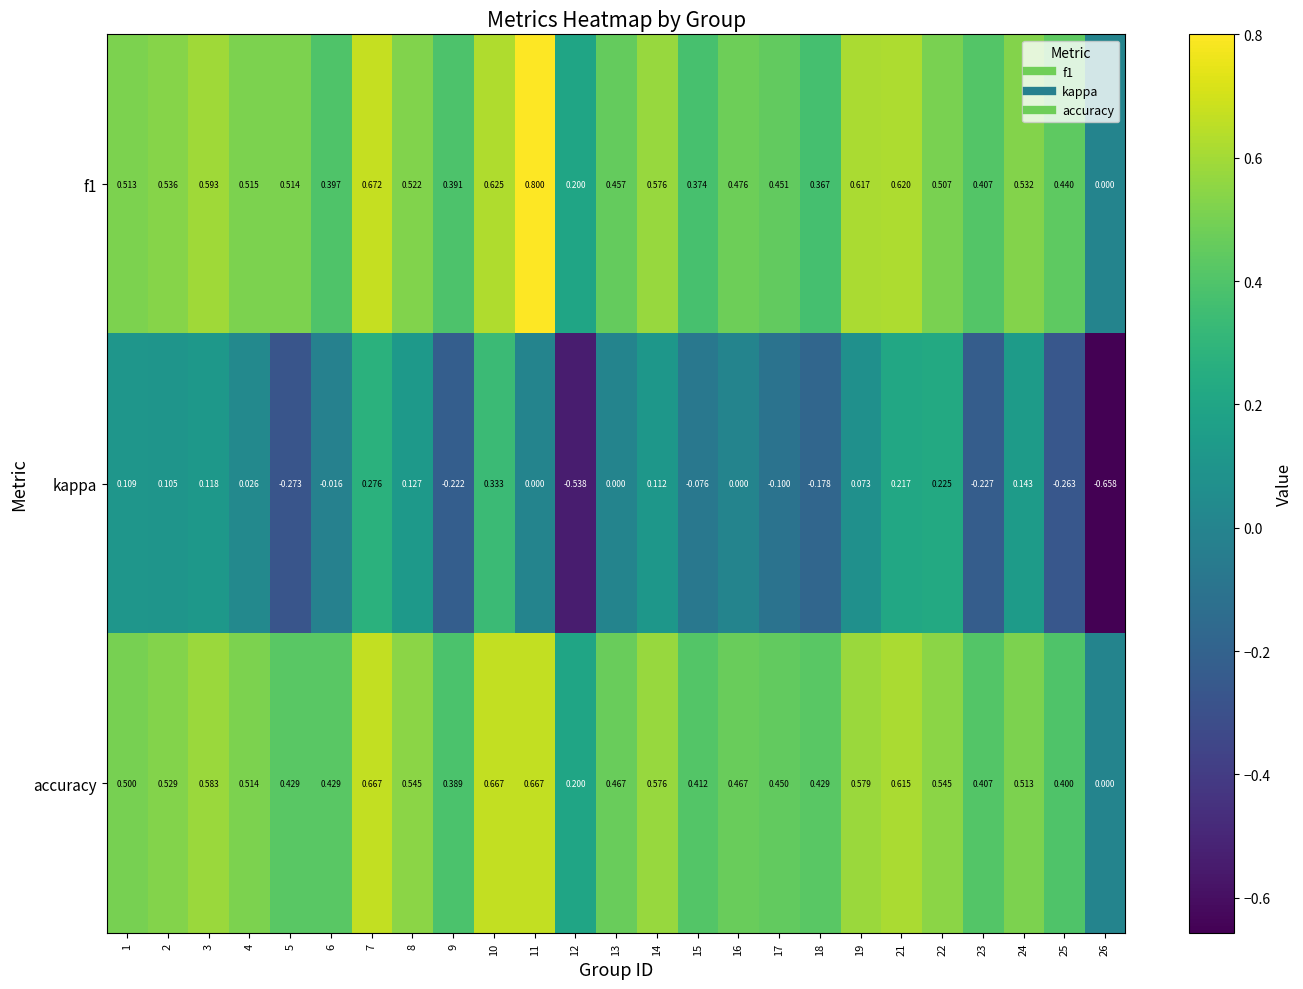

Is the value of accuracy at 14 greater than the value of f1 at 23?

Yes